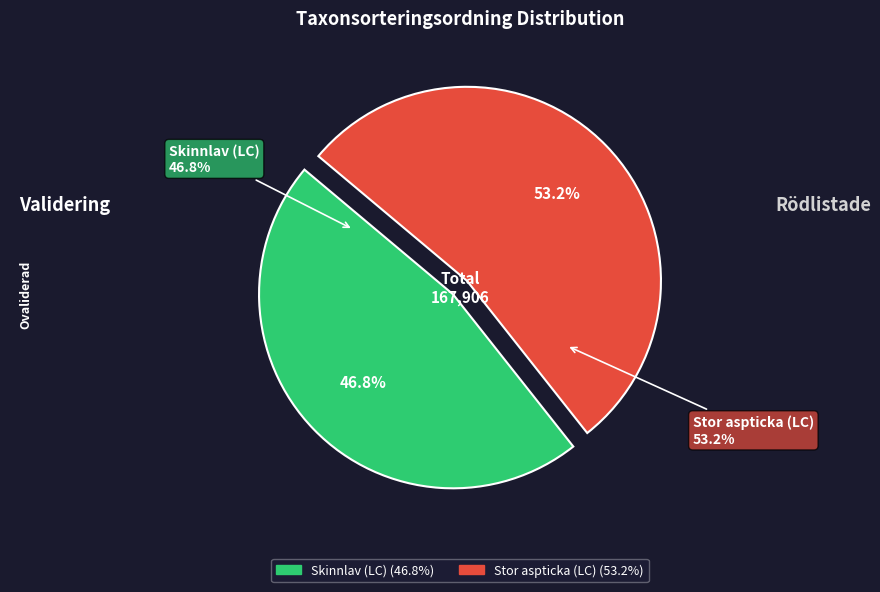

Which category has the smallest portion of the pie?

Skinnlav (LC)